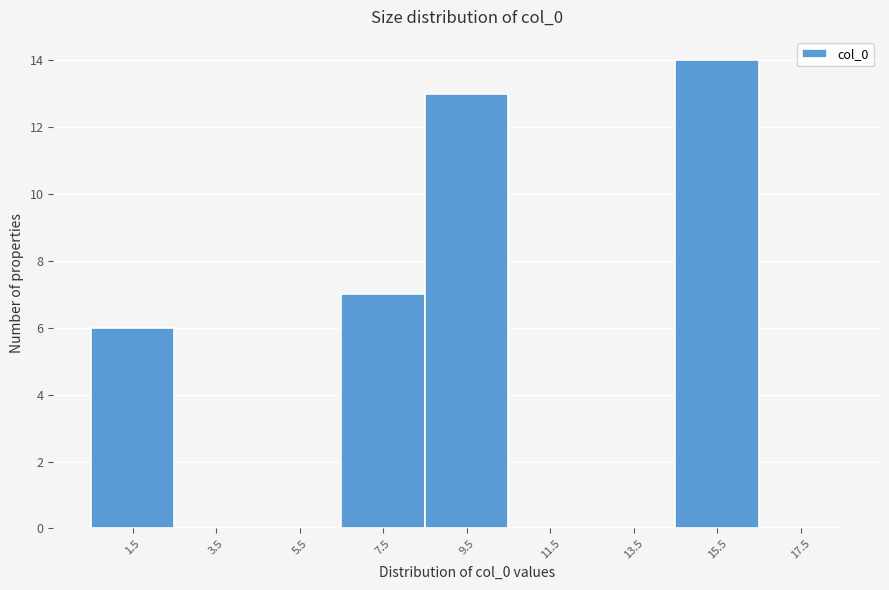

Reading left to right, list every bar in this chart as the range it spans on the x-axis followed by its height. The values are not printed on the chart, so give them approximately, as read against the axis.

0.5 to 2.5: 6
2.5 to 4.5: 0
4.5 to 6.5: 0
6.5 to 8.5: 7
8.5 to 10.5: 13
10.5 to 12.5: 0
12.5 to 14.5: 0
14.5 to 16.5: 14
16.5 to 18.5: 0